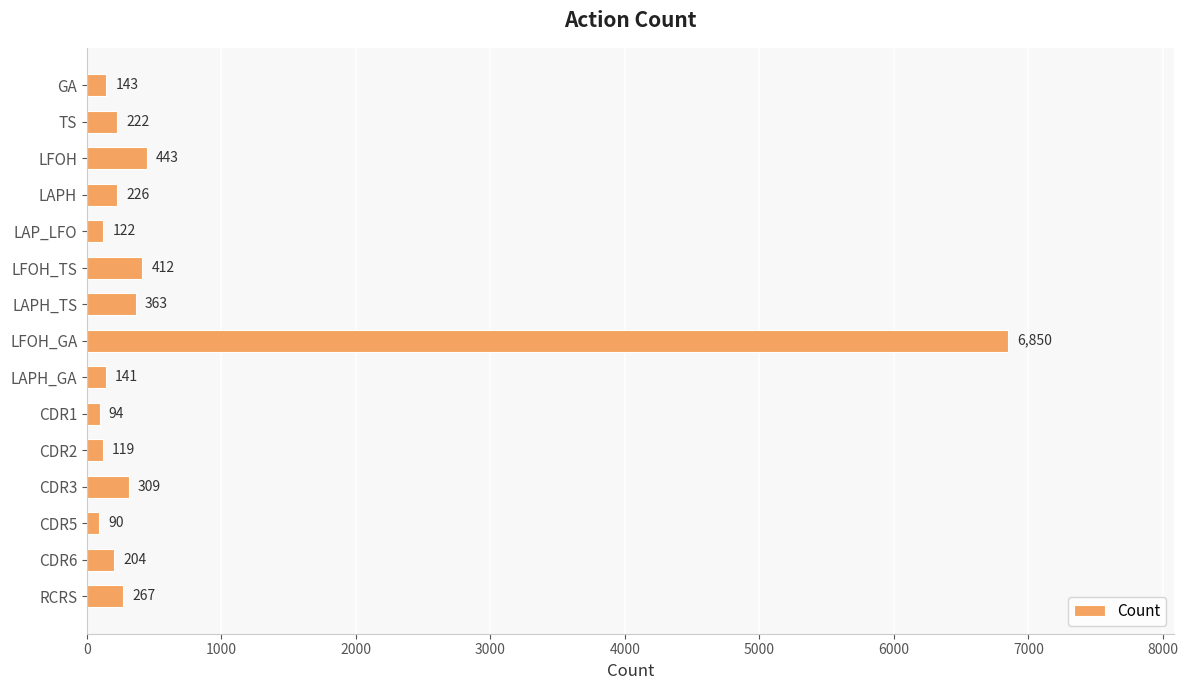

Between CDR1 and CDR2, which is larger?

CDR2